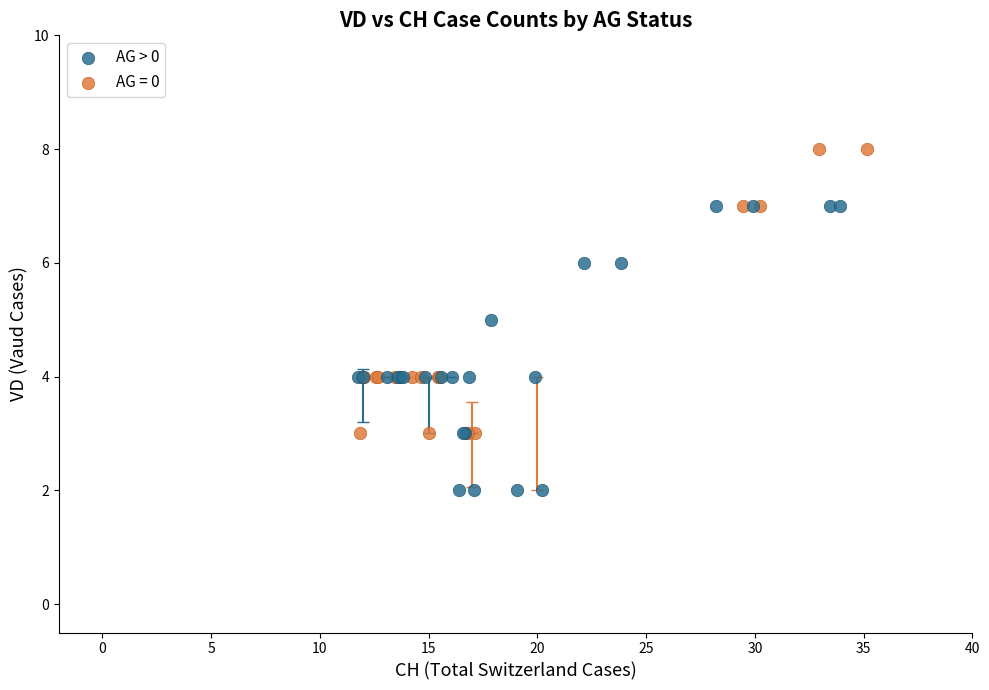

Which series contains the highest Y value?

AG = 0